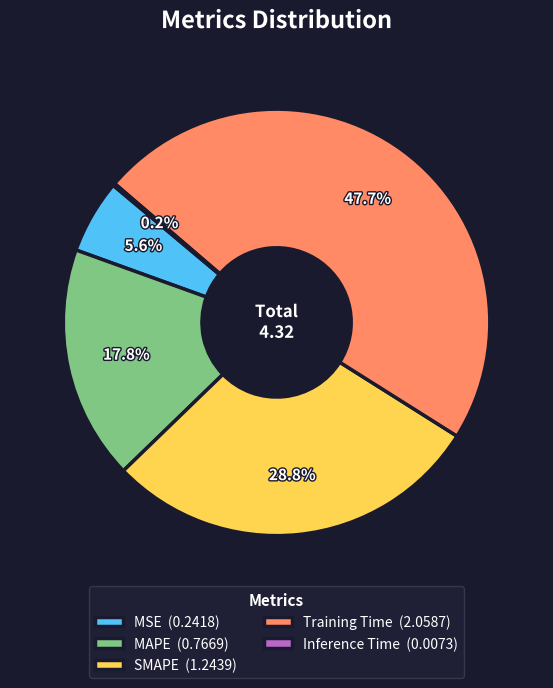

Is Training Time the majority of the pie?

No